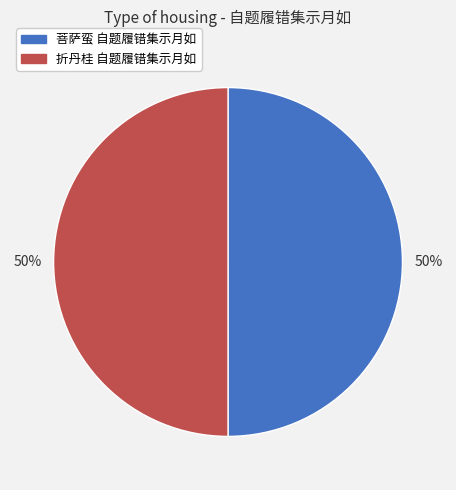

The 菩萨蛮 自题履错集示月如 slice represents 39% of the pie. True or false?

False